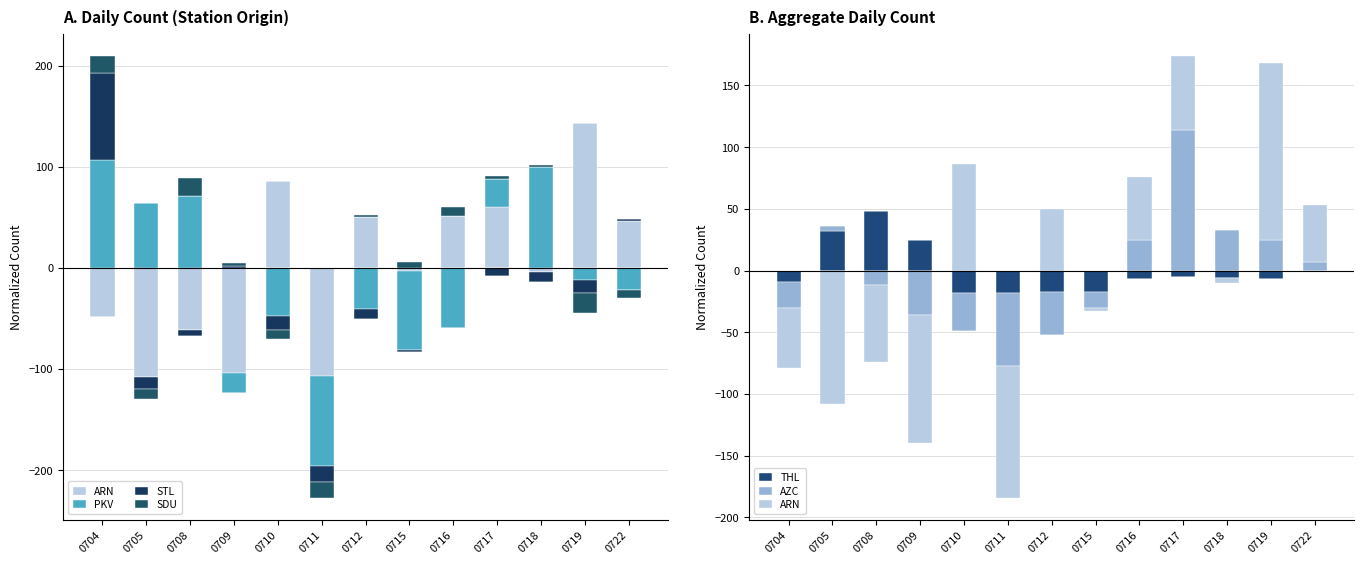

How many categories are shown in the chart?

13